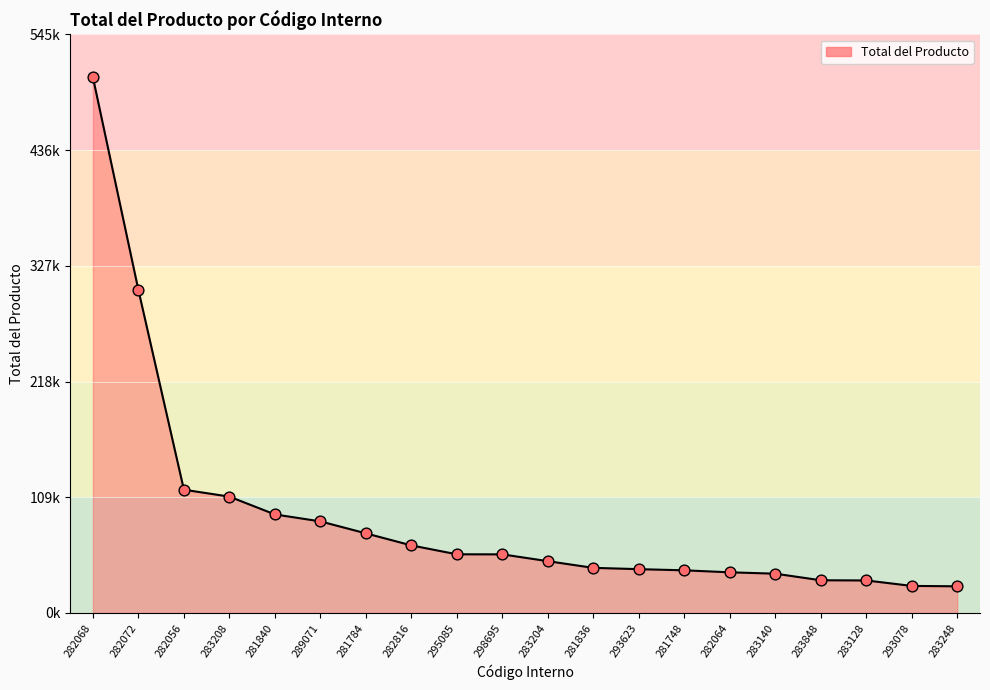

What is the change in value from 293623 to 281748?

-1097.9